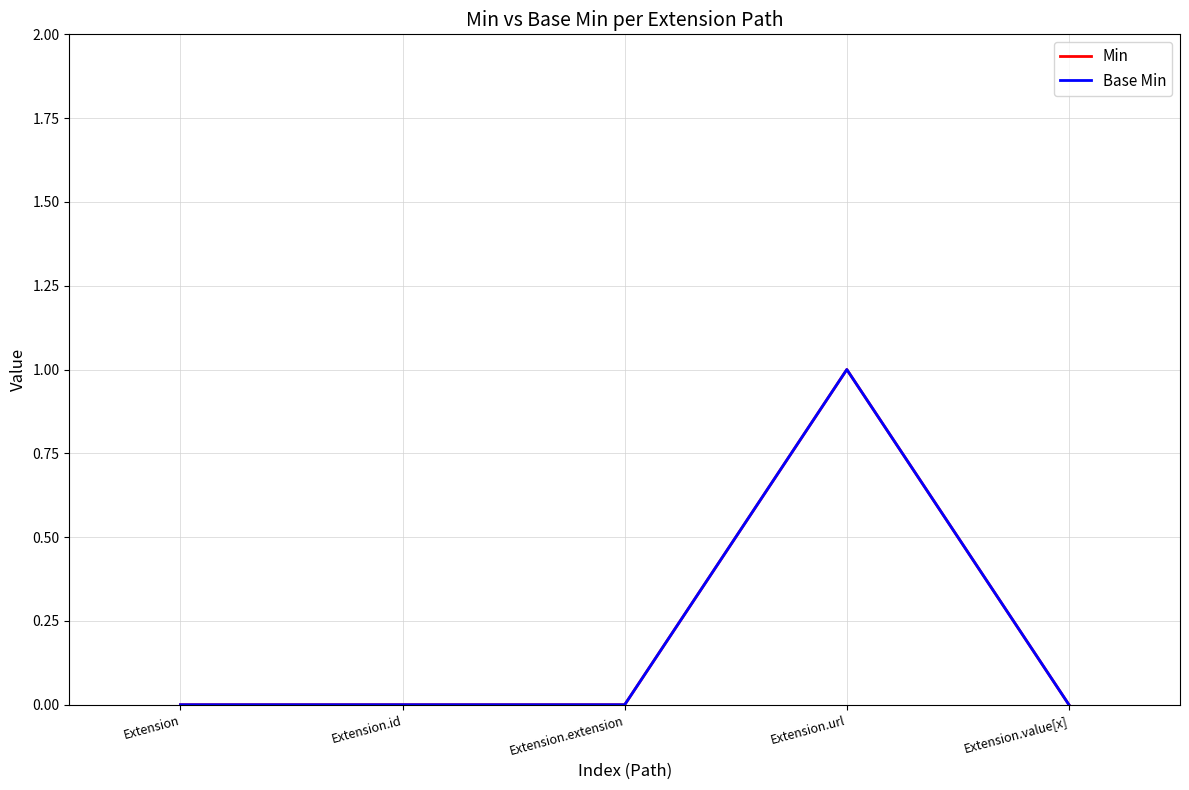

Does the chart have visible grid lines?

Yes